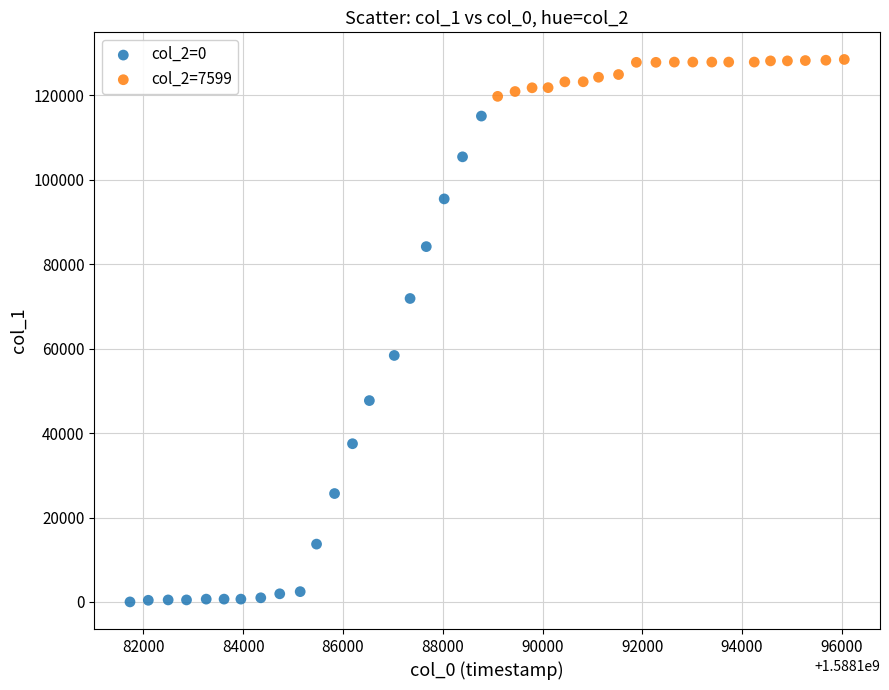

What are all the series names shown in the legend?

col_2=0, col_2=7599